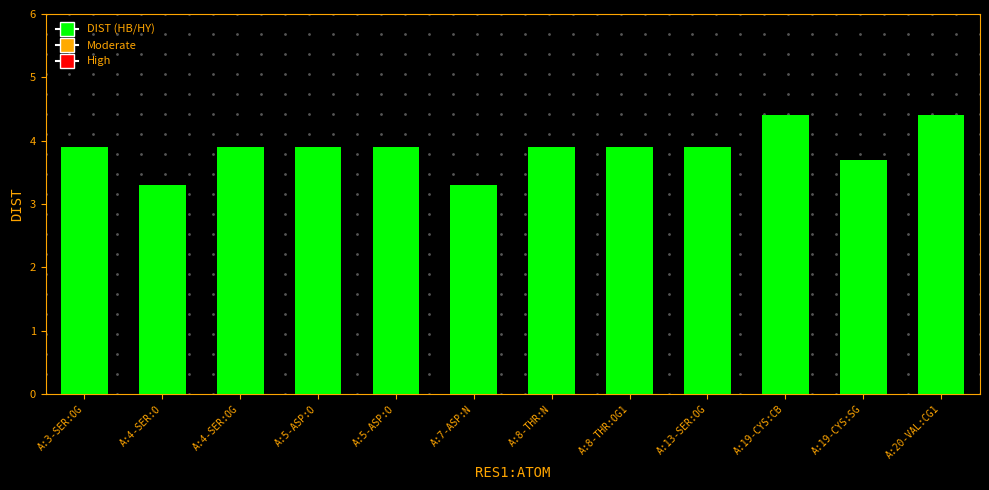

Count the number of data series in this chart.

1